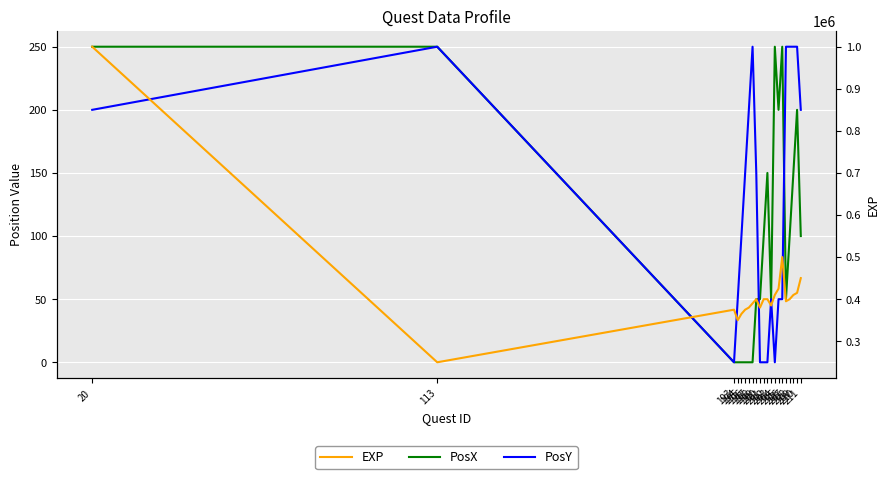

What is the maximum value for PosX?

250